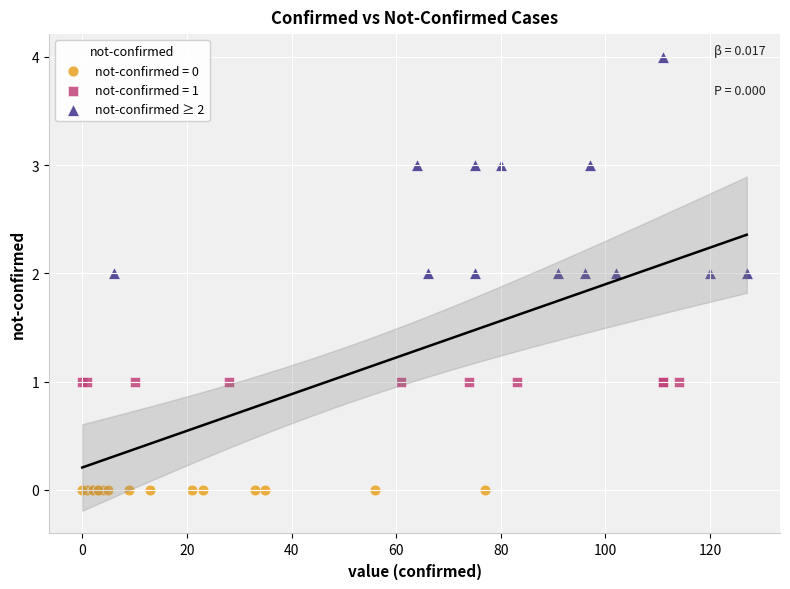

Which series contains the highest Y value?

not-confirmed ≥ 2